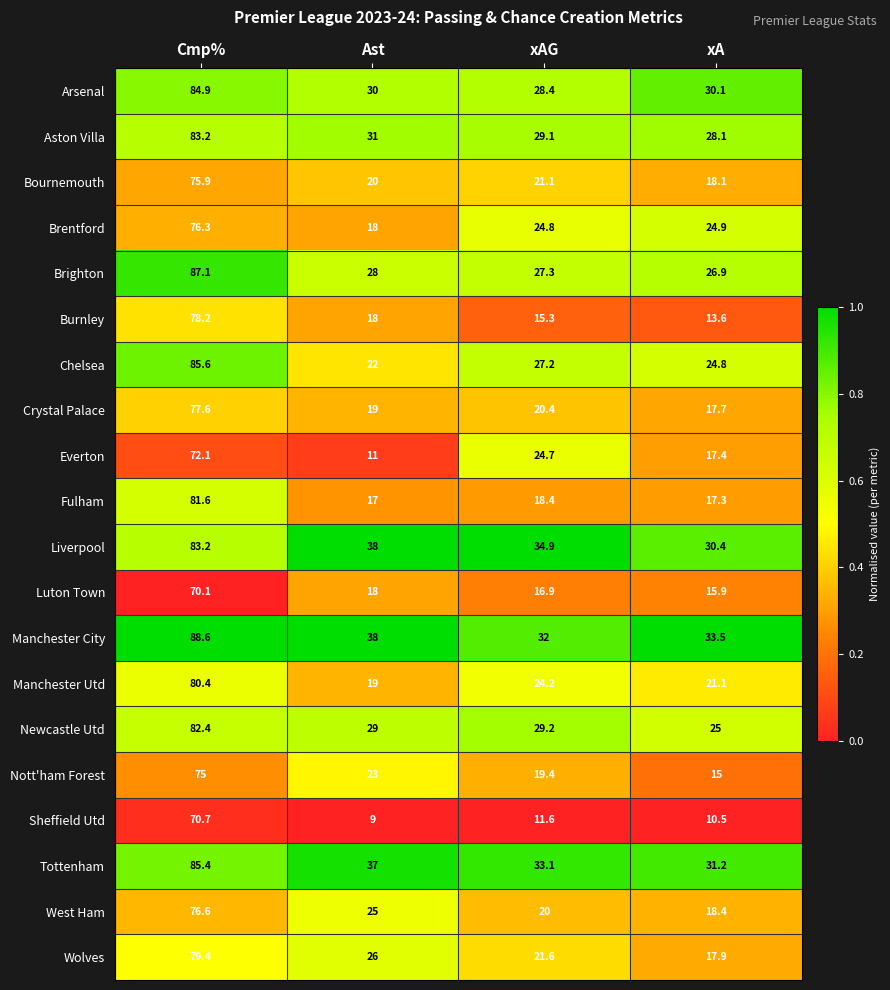

At which category does the chart reach its peak across all series?

Cmp%